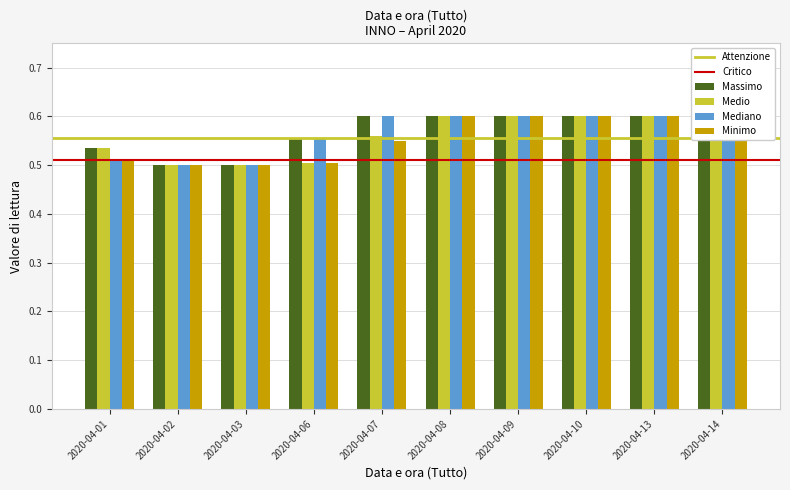

What is the sum of all Medio values?

5.6